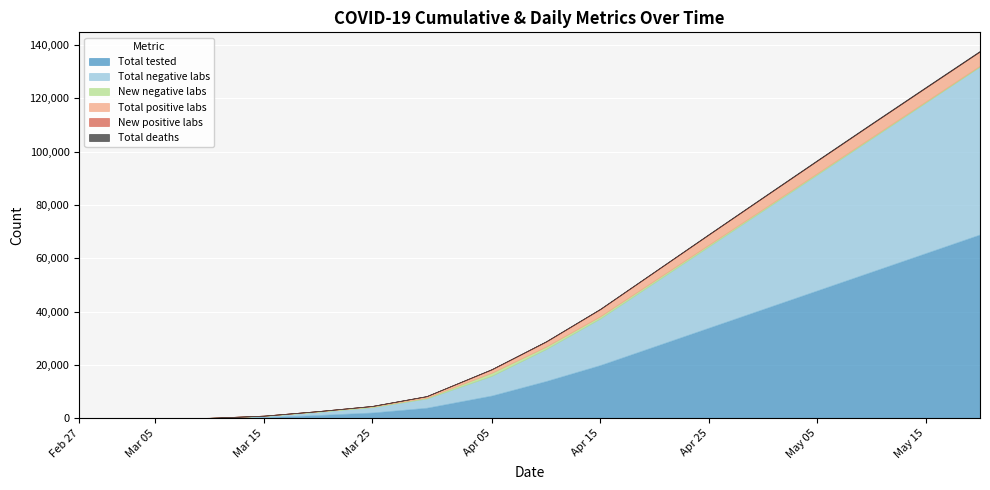

At which label does New positive labs reach its peak?

2020-04-05